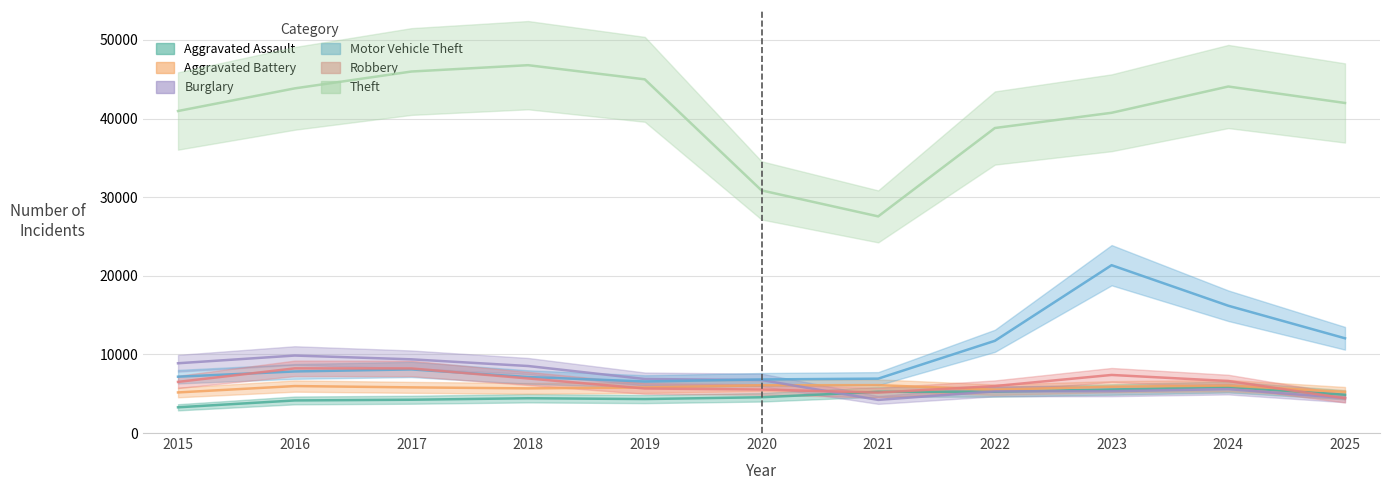

Reading left to right, transcribe all the data shown in this chart.

Aggravated Assault: 2015=3272	2016=4145	2017=4234	2018=4424	2019=4320	2020=4549	2021=5241	2022=5258	2023=5532	2024=5865	2025=4869
Aggravated Battery: 2015=5163	2016=5974	2017=5807	2018=5678	2019=5795	2020=6072	2021=6092	2022=5512	2023=5892	2024=6035	2025=5229
Burglary: 2015=8874	2016=9855	2017=9374	2018=8523	2019=6870	2020=6741	2021=4213	2022=5303	2023=5321	2024=5582	2025=4449
Motor Vehicle Theft: 2015=7166	2016=7831	2017=8091	2018=7124	2019=6558	2020=6815	2021=6918	2022=11729	2023=21346	2024=16190	2025=12051
Robbery: 2015=6504	2016=8225	2017=8215	2018=6942	2019=5663	2020=5536	2021=5141	2022=5974	2023=7387	2024=6615	2025=4424
Theft: 2015=40957	2016=43836	2017=45980	2018=46787	2019=44986	2020=30860	2021=27554	2022=38795	2023=40731	2024=44074	2025=41979